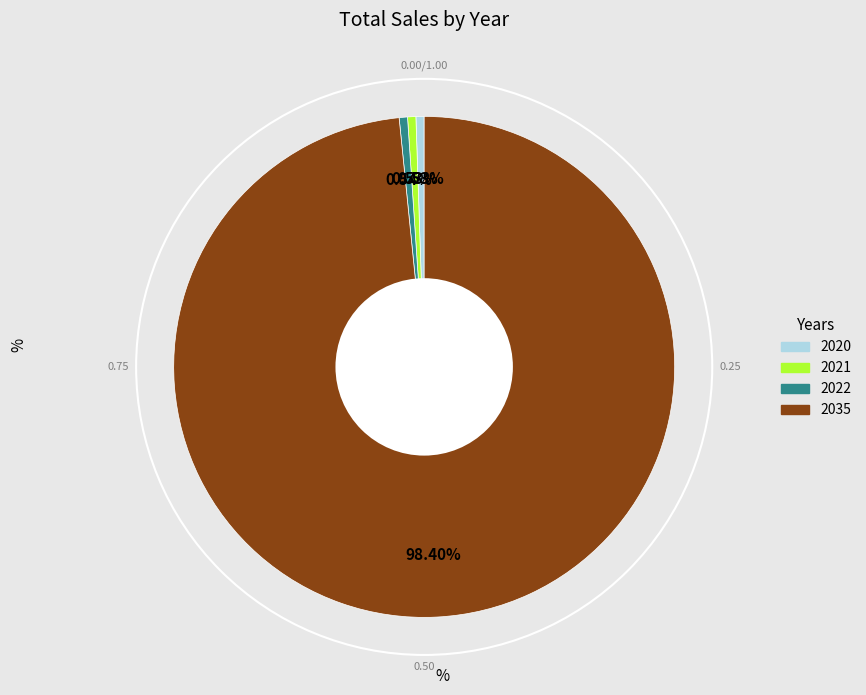

What portion of the pie excludes 2020?

99.5%